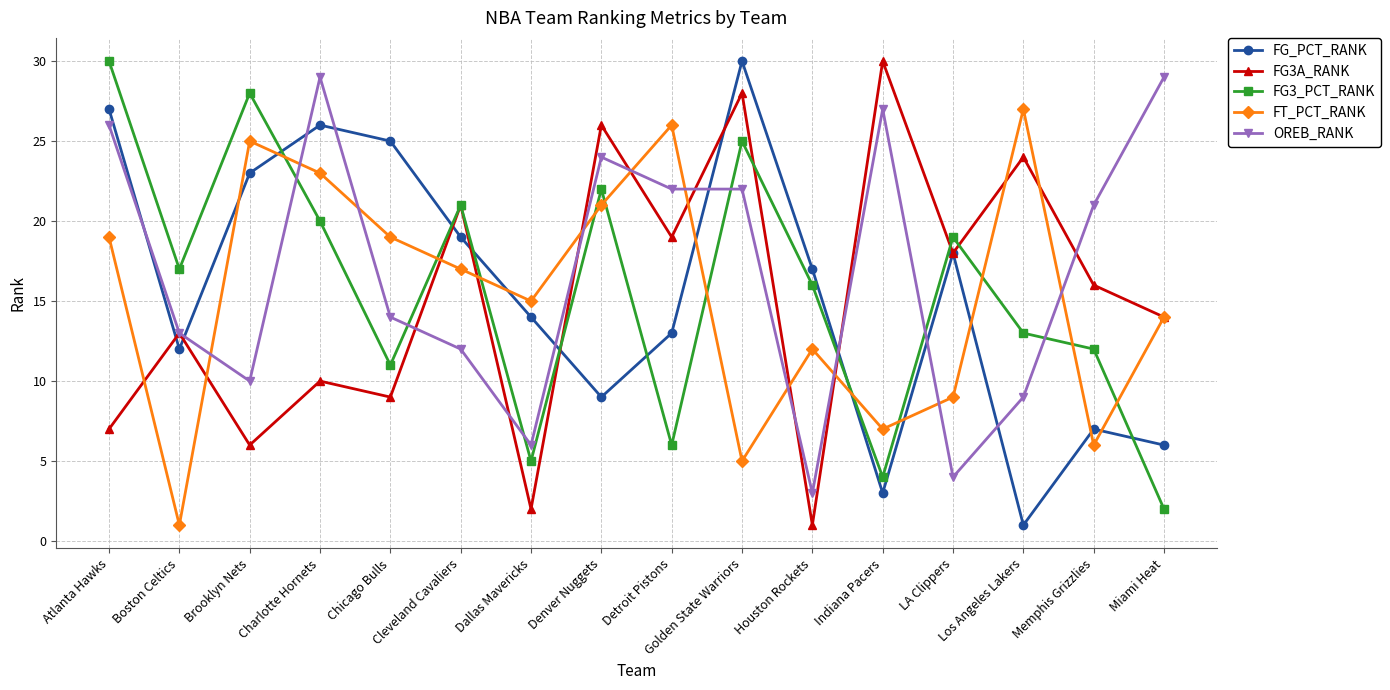

What is the difference between the maximum and second lowest values in the OREB_RANK series?

25